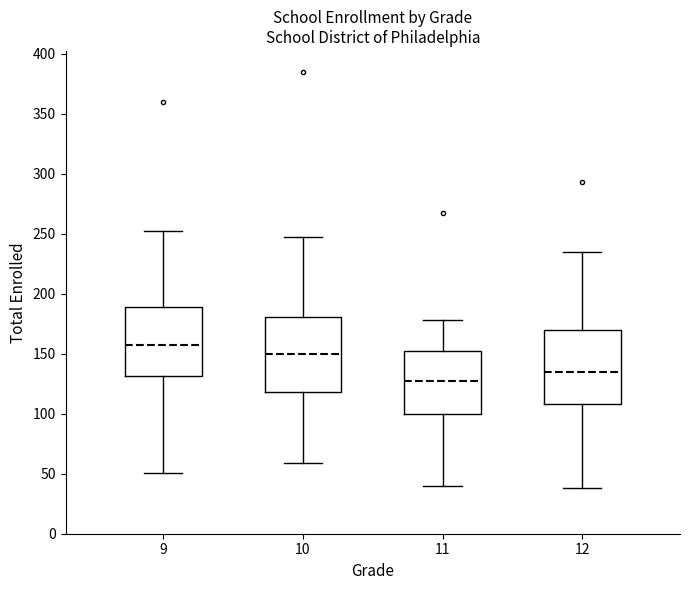

Where is the lower edge of the box at x = 9 on the y-axis? The values are not printed on the chart, so give them approximately, as read against the axis.

130